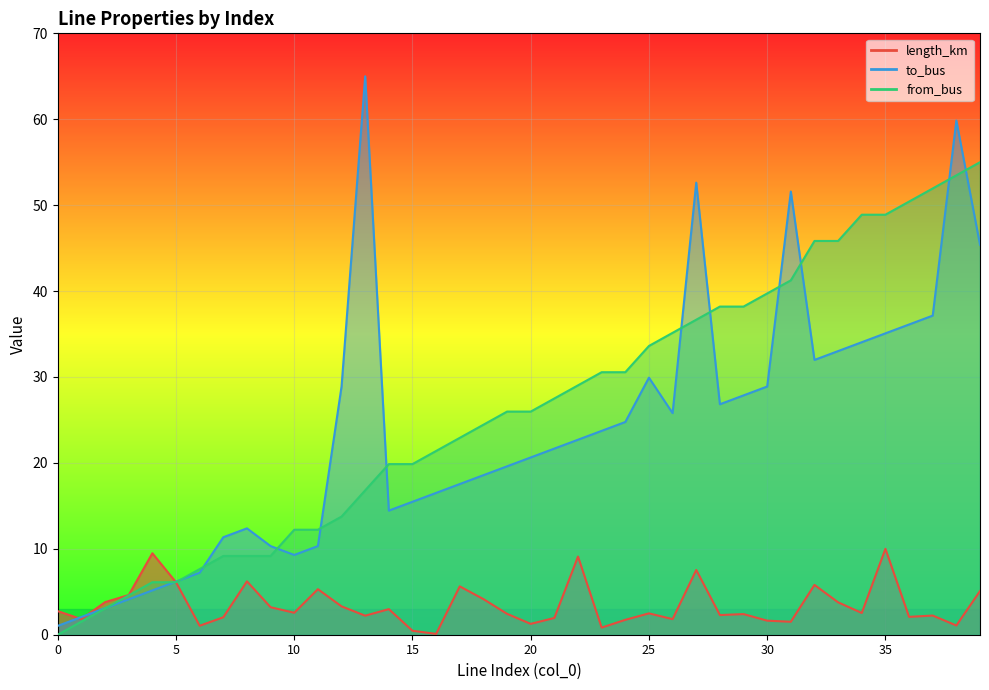

What is the sum of all length_km values?

137.3